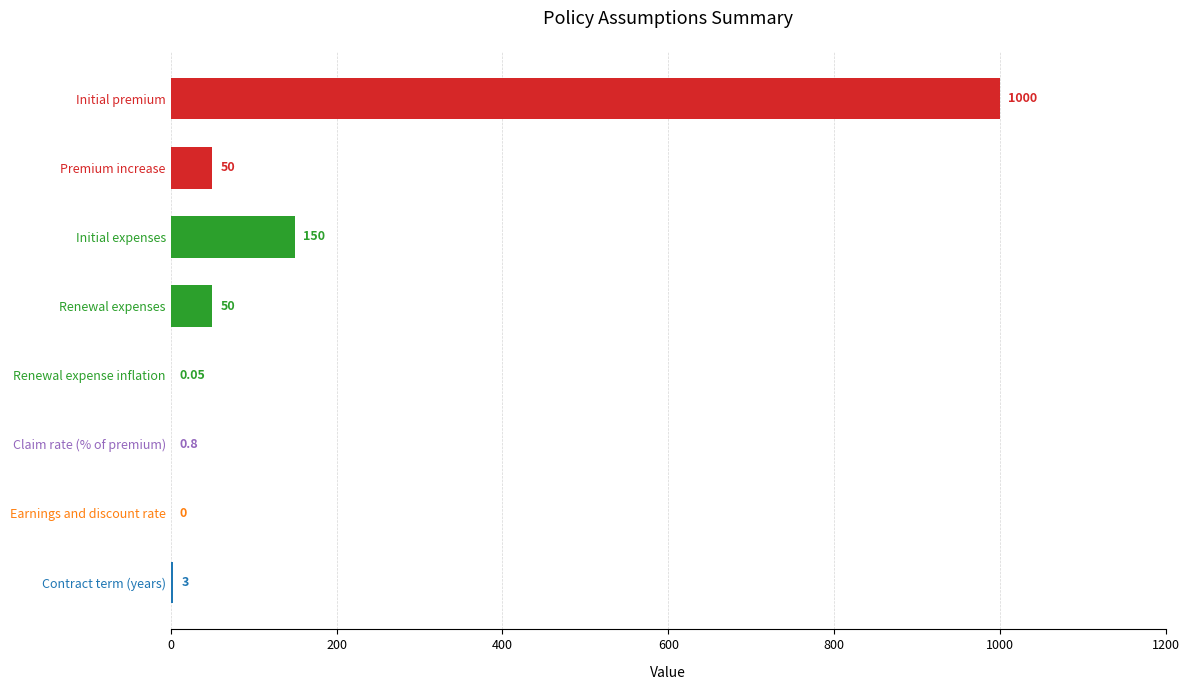

Which has a higher value, Renewal expense inflation or Contract term (years)?

Contract term (years)